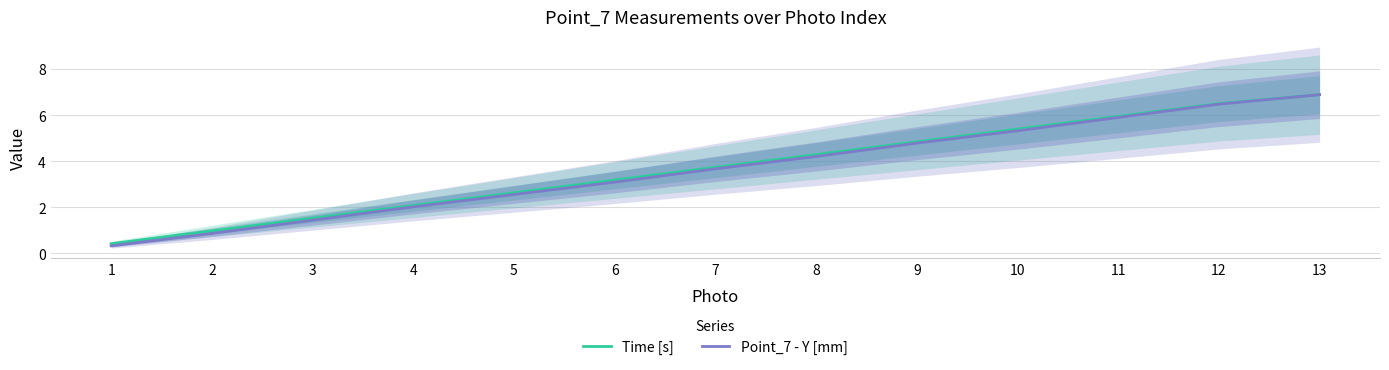

Reading left to right, transcribe all the data shown in this chart.

Time [s]: 0.4	1.0	1.5	2.1	2.6	3.2	3.7	4.3	4.8	5.4	5.9	6.5	6.9
Point_7 - Y [mm]: 0.3	0.9	1.4	2.0	2.6	3.1	3.7	4.2	4.8	5.3	5.9	6.5	6.9